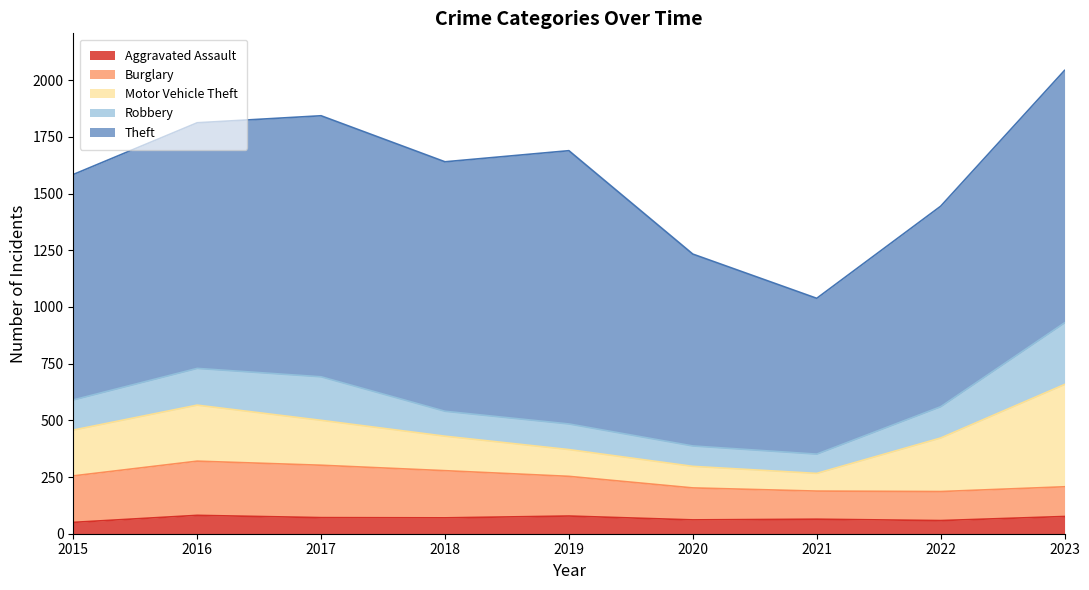

Which category has the highest value in the Aggravated Assault series?

2016